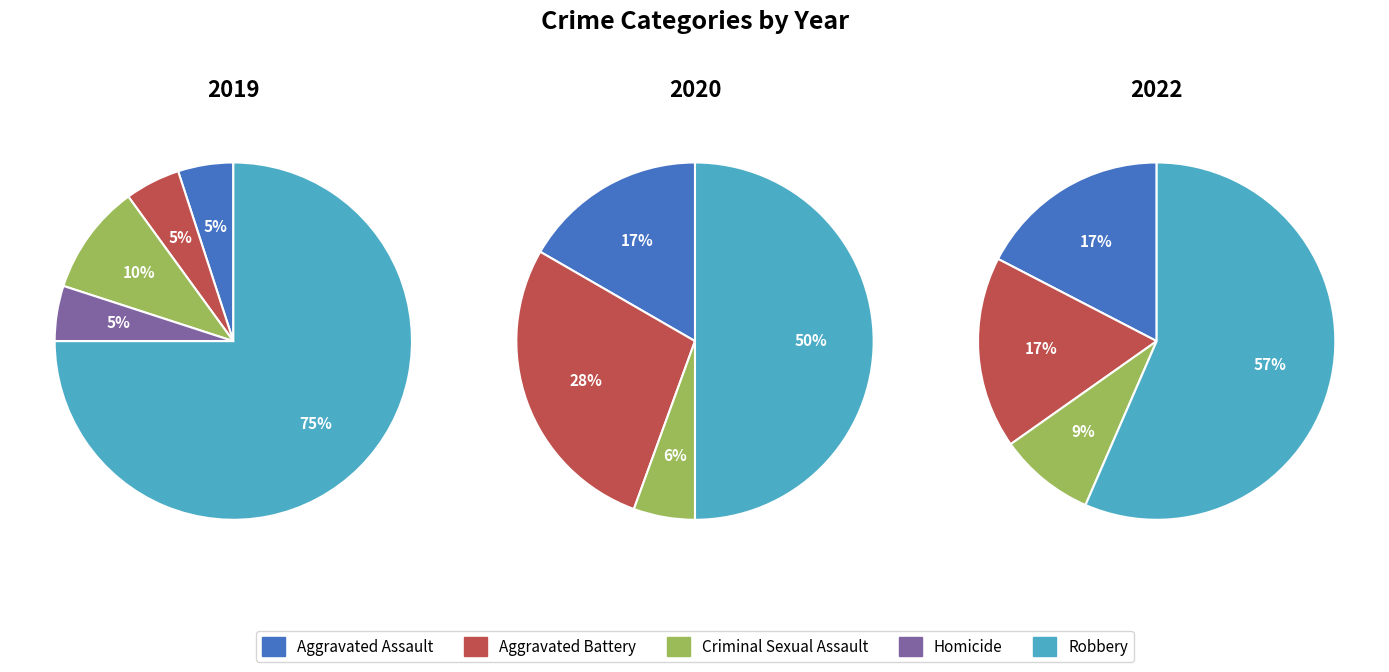

What percentage is NOT represented by Aggravated Battery?

95.0%